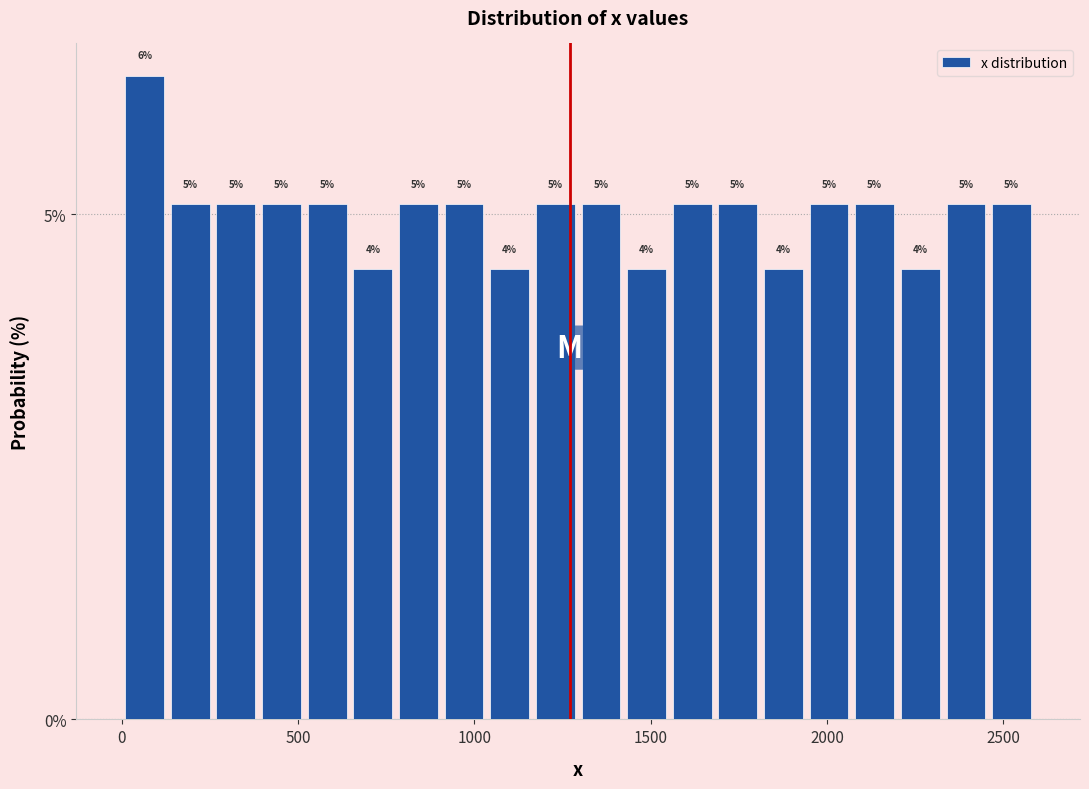

Around what value on the x-axis is the tallest bar? Give the approximate position of its centre, as read against the axis.

50